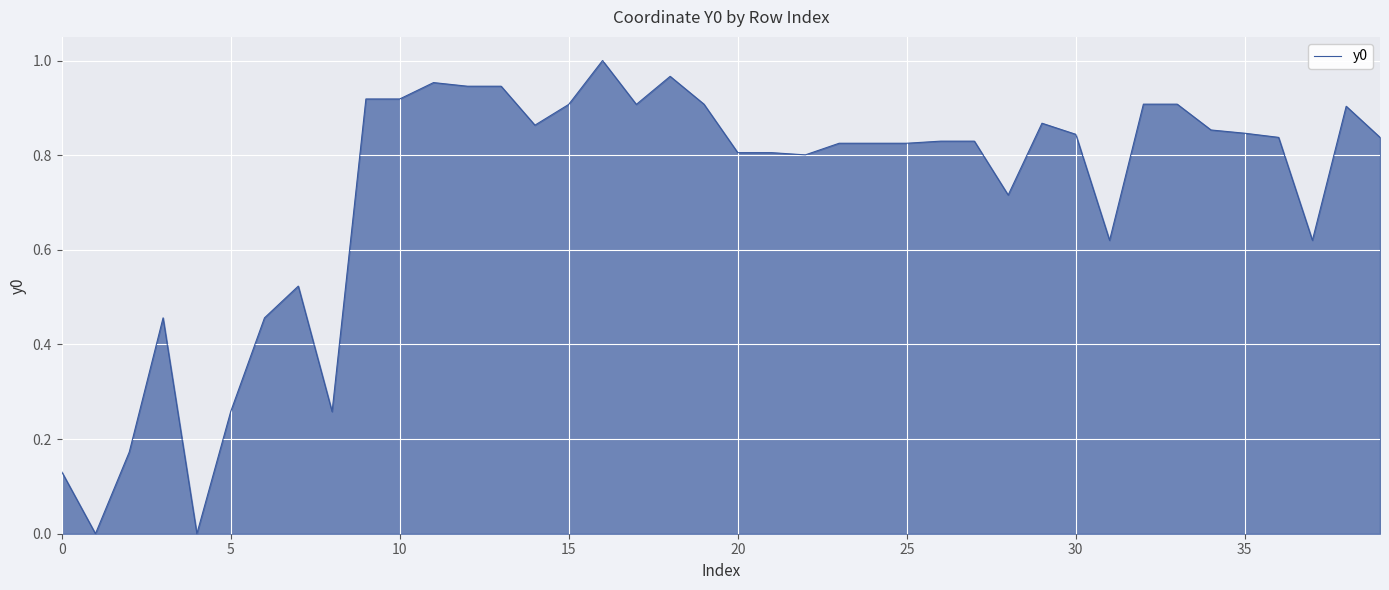

How many interior local valleys (lower than both neighbors) does the data have?

9